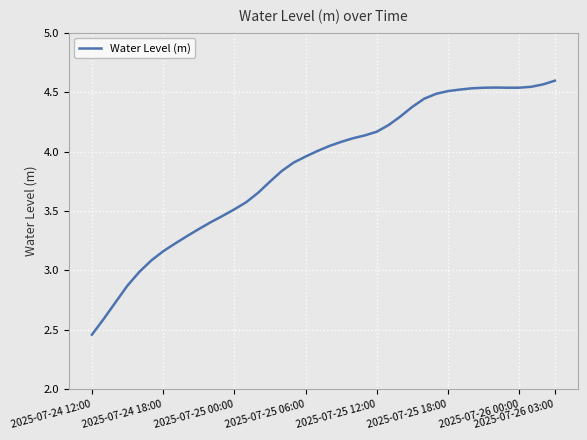

What is the difference between the maximum and minimum values?

2.1